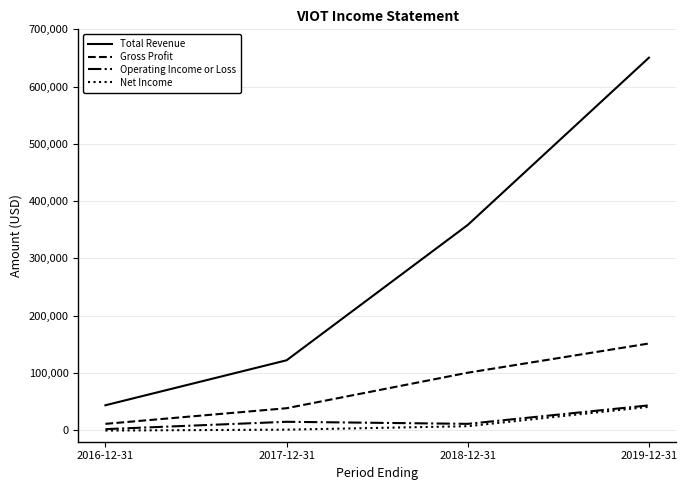

Is the value of Net Income at 2016-12-31 greater than the value of Gross Profit at 2017-12-31?

No